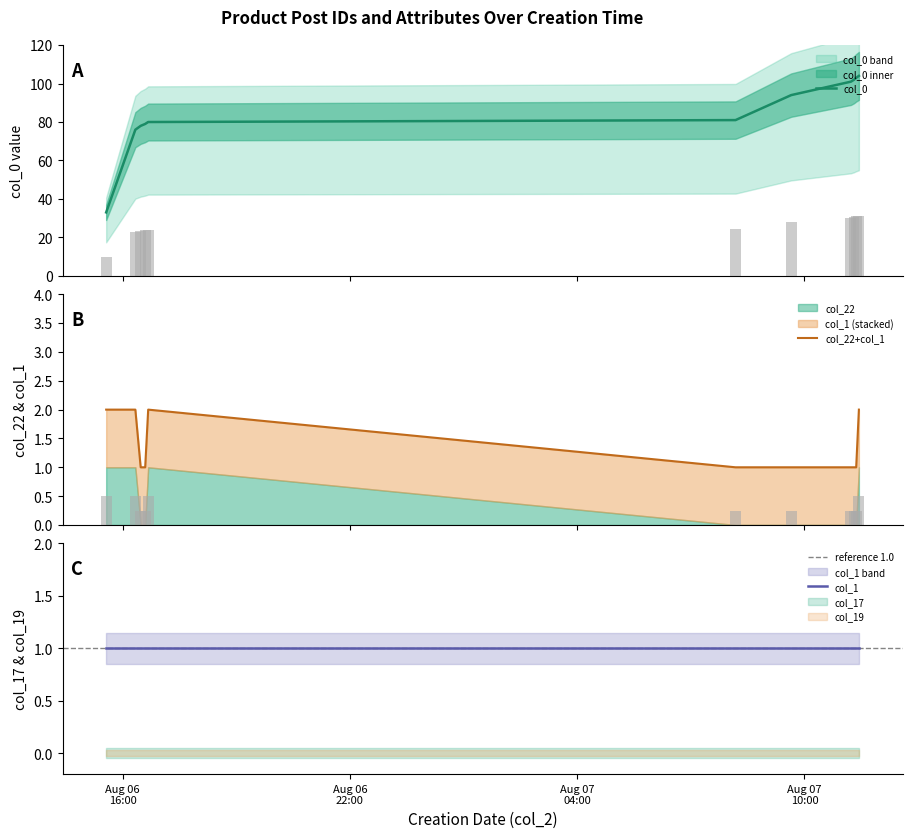

Is it true that col_0 equals 79 at 2019-08-06 16:35:44?

True